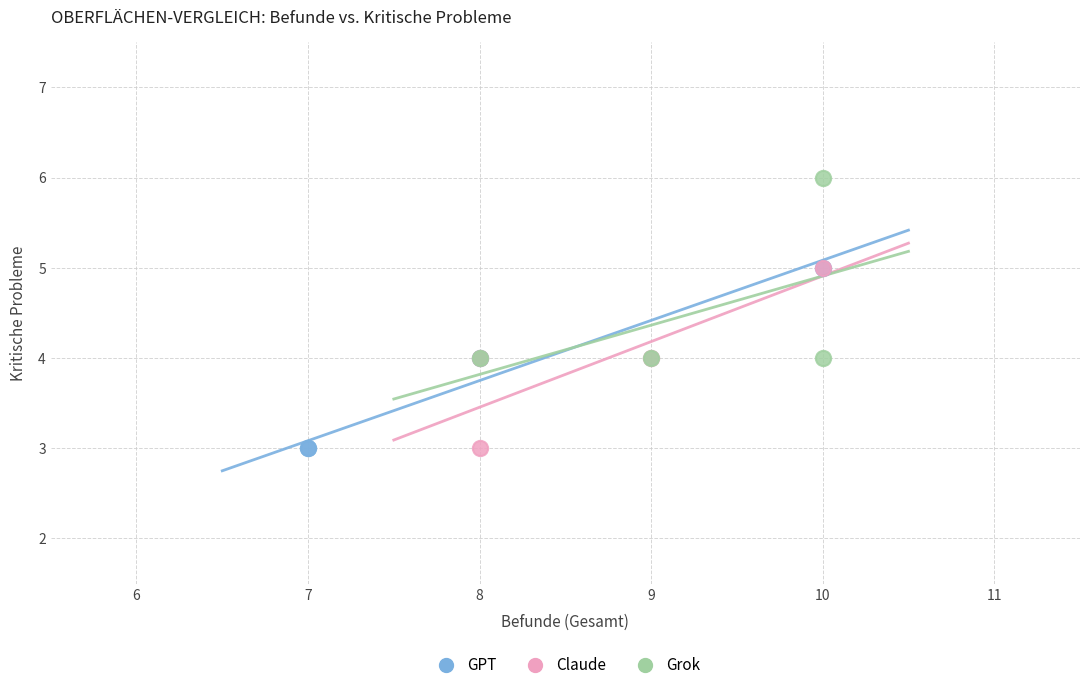

Which series reaches the maximum Y coordinate?

Grok